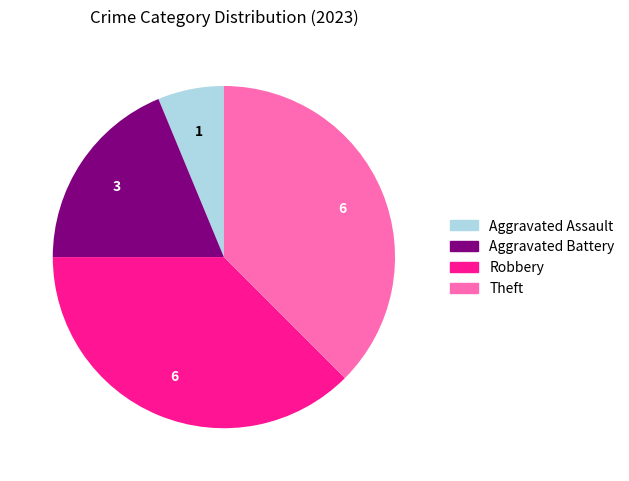

Is there a majority slice in this chart?

No